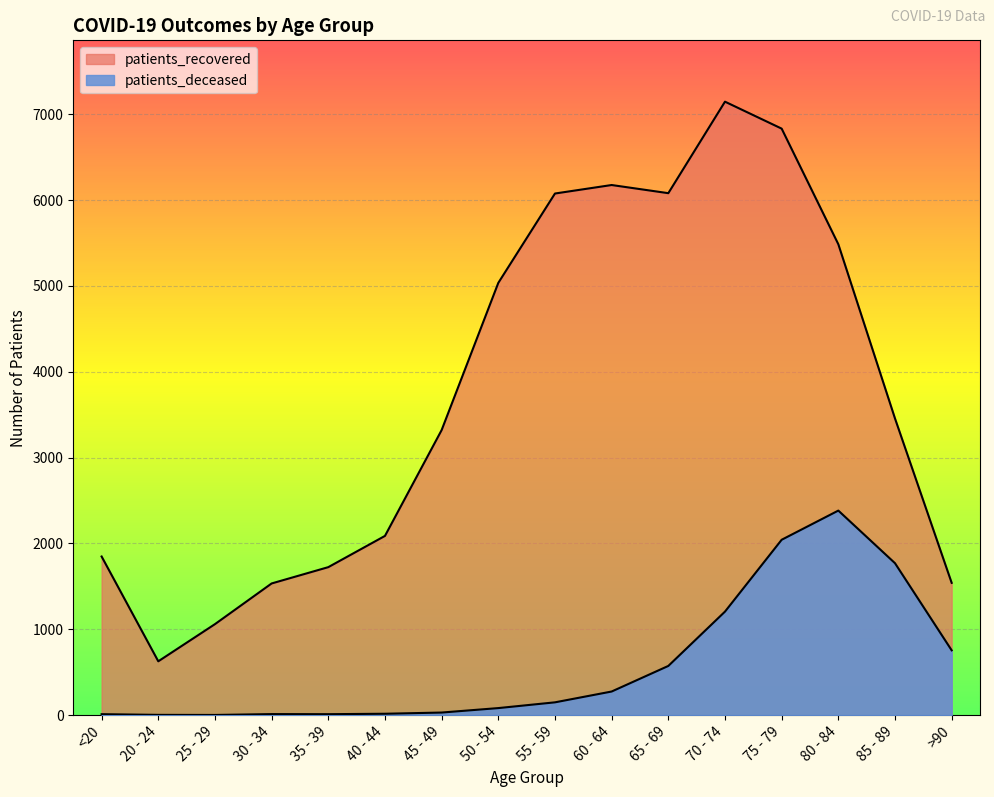

Reading left to right, transcribe all the data shown in this chart.

patients_deceased: <20=11	20 - 24=3	25 - 29=2	30 - 34=12	35 - 39=11	40 - 44=16	45 - 49=30	50 - 54=82	55 - 59=149	60 - 64=275	65 - 69=573	70 - 74=1206	75 - 79=2043	80 - 84=2383	85 - 89=1770	>90=755
patients_recovered: <20=1848	20 - 24=627	25 - 29=1060	30 - 34=1534	35 - 39=1724	40 - 44=2088	45 - 49=3321	50 - 54=5036	55 - 59=6077	60 - 64=6176	65 - 69=6081	70 - 74=7147	75 - 79=6833	80 - 84=5486	85 - 89=3456	>90=1541